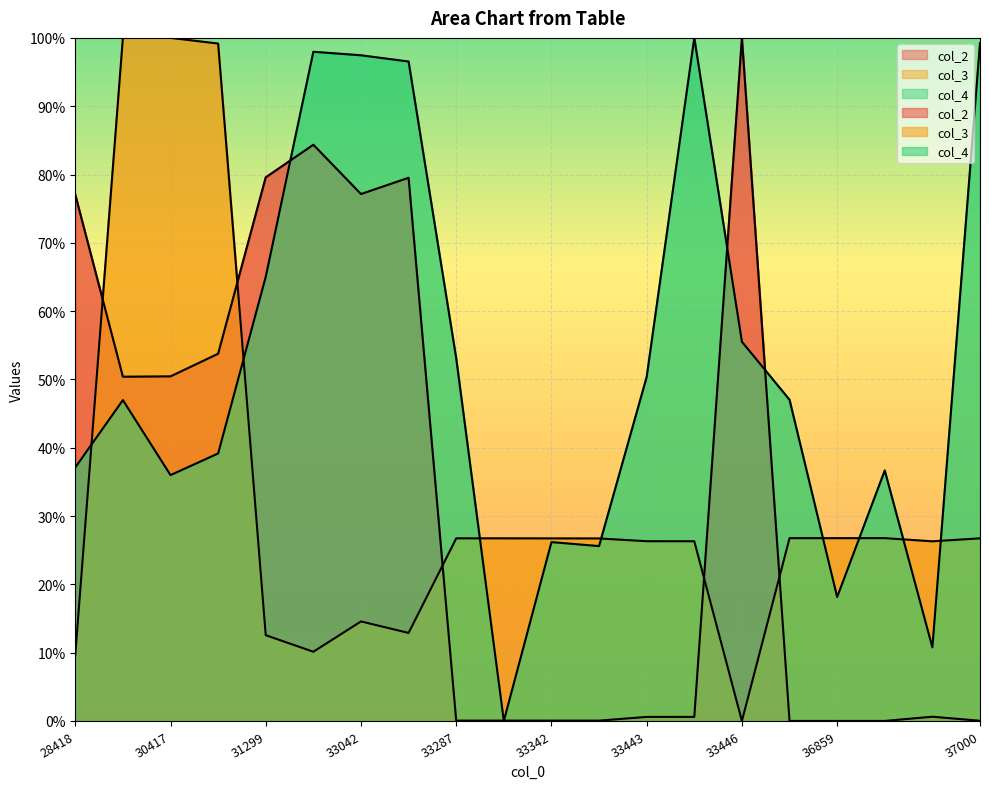

Rank the categories by col_3 value from lowest to highest.

33446, 28418, 31300, 31299, 33060, 33042, 36888, 33444, 33443, 33343, 33342, 33288, 33287, 37000, 36859, 36800, 36870, 30569, 30076, 30417